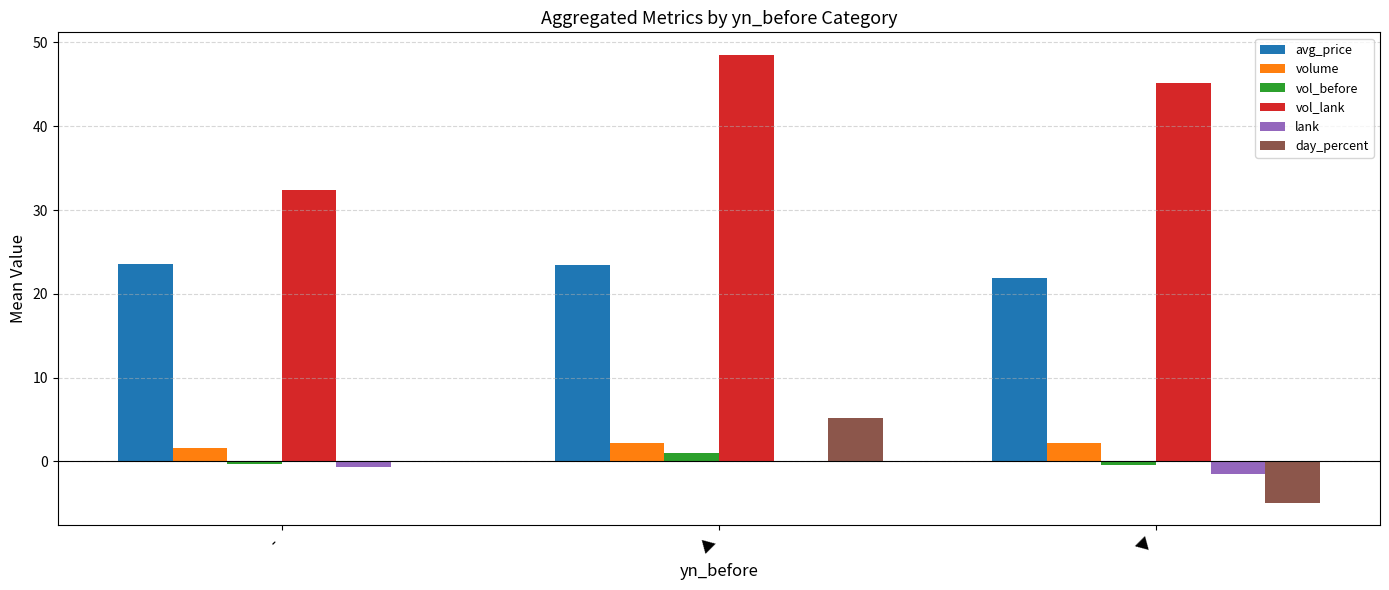

What are all the series names shown in the legend?

avg_price, volume, vol_before, vol_lank, lank, day_percent